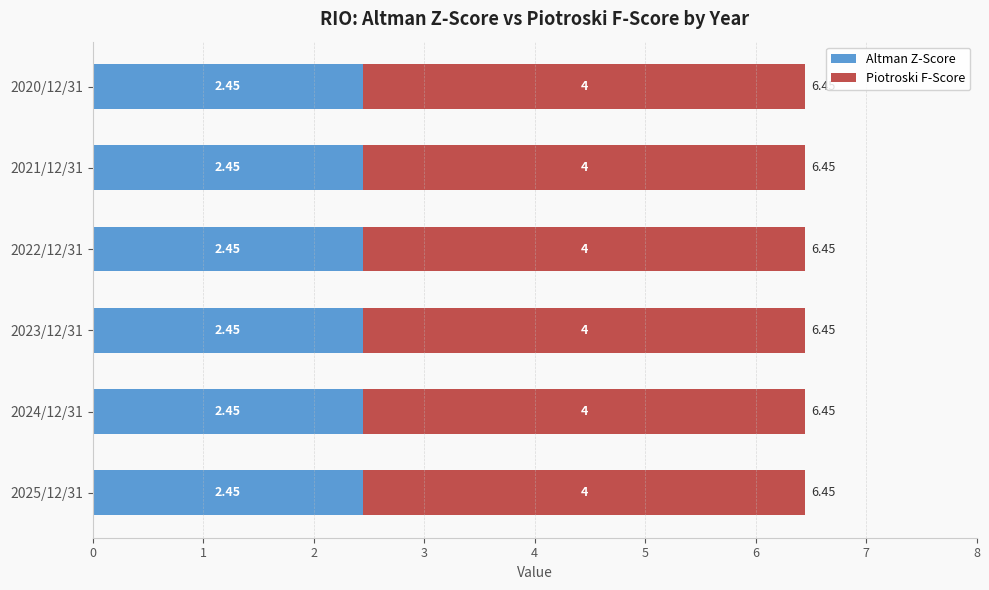

What is the total value across all series at 2024/12/31?

6.5